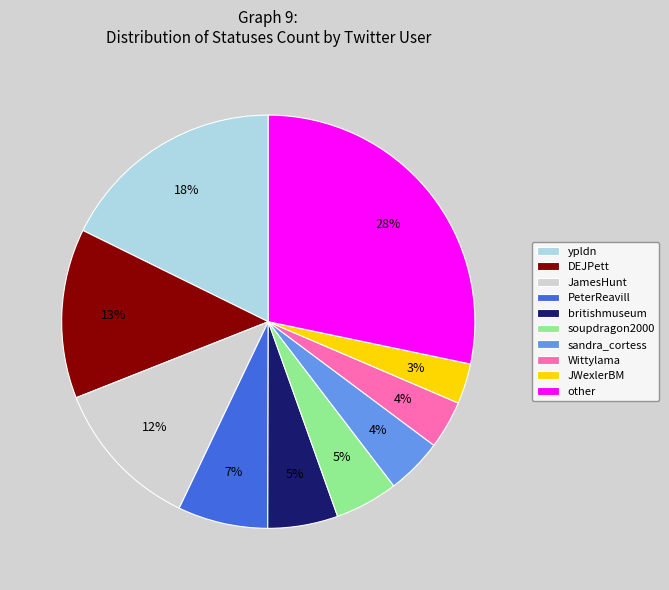

Do PeterReavill and sandra_cortess together represent more than half of the pie?

No